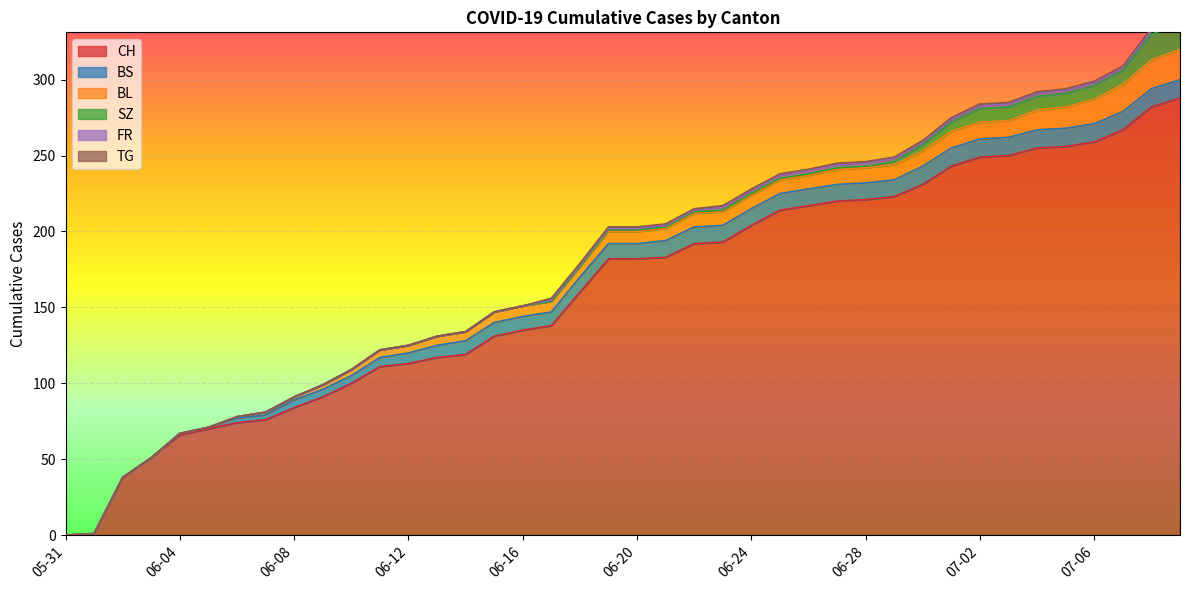

Does the chart display data point markers on the line(s)?

No